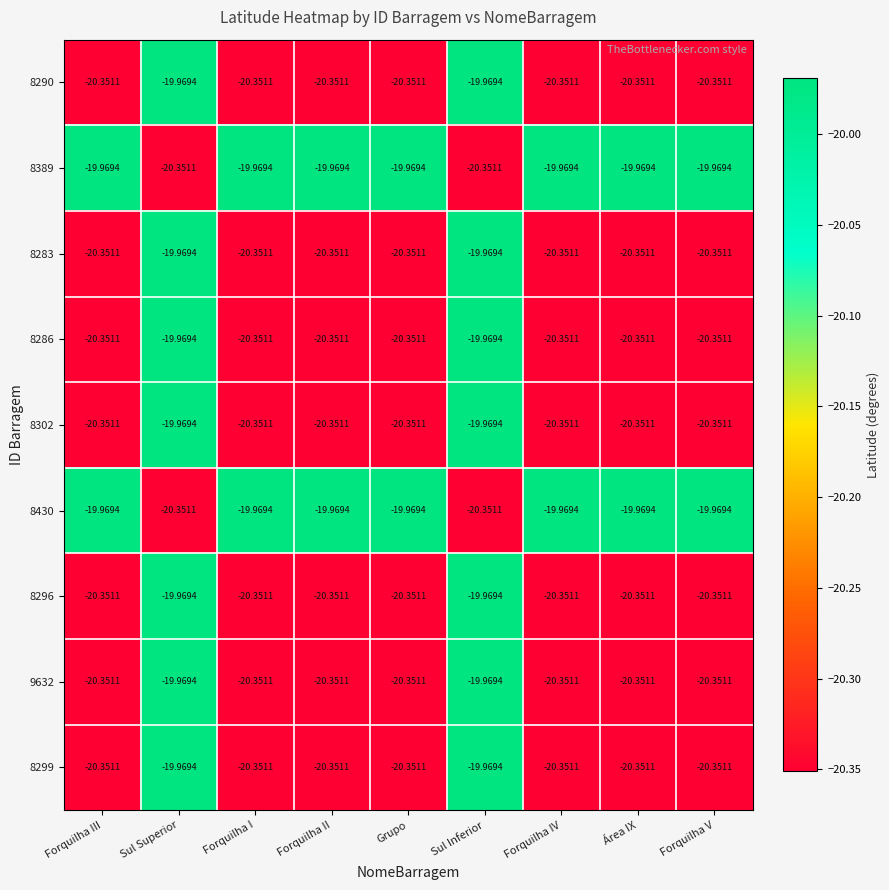

Where does the 9632 series first go above -20?

Sul Superior